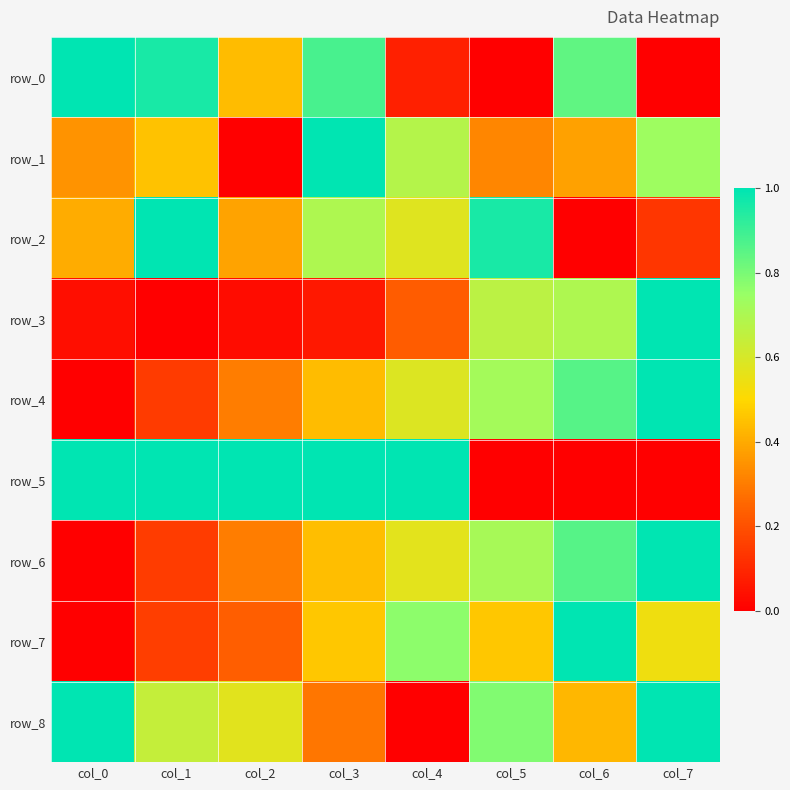

What is the difference between the maximum and second lowest values in the row_6 series?

0.9